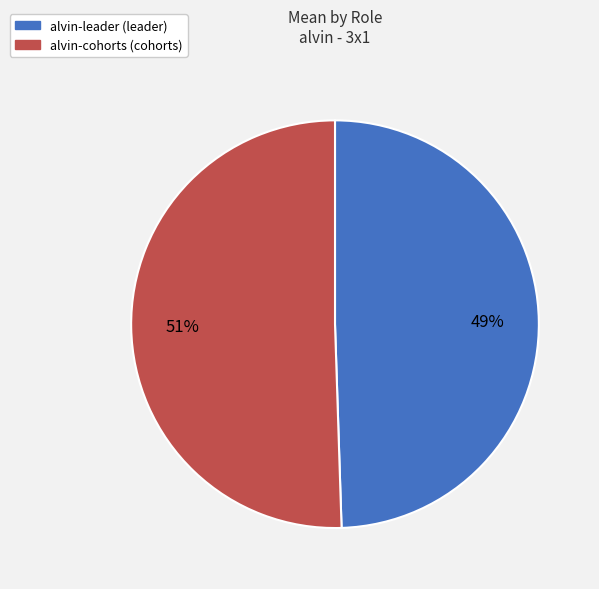

Rank the categories by value from lowest to highest.

alvin-leader (leader), alvin-cohorts (cohorts)